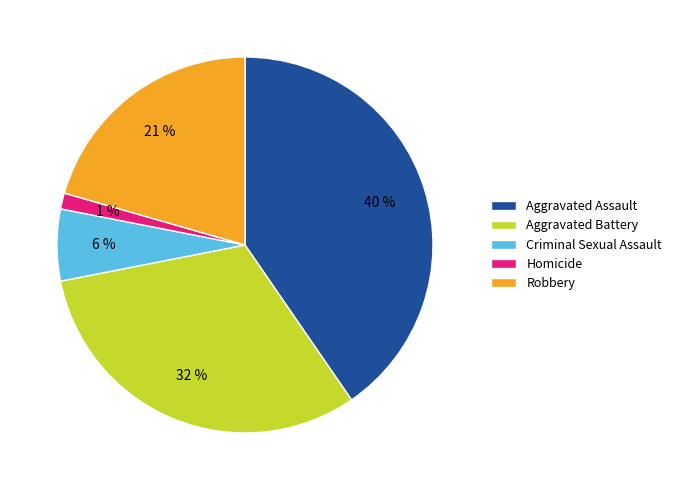

Which category has the biggest portion of the pie?

Aggravated Assault